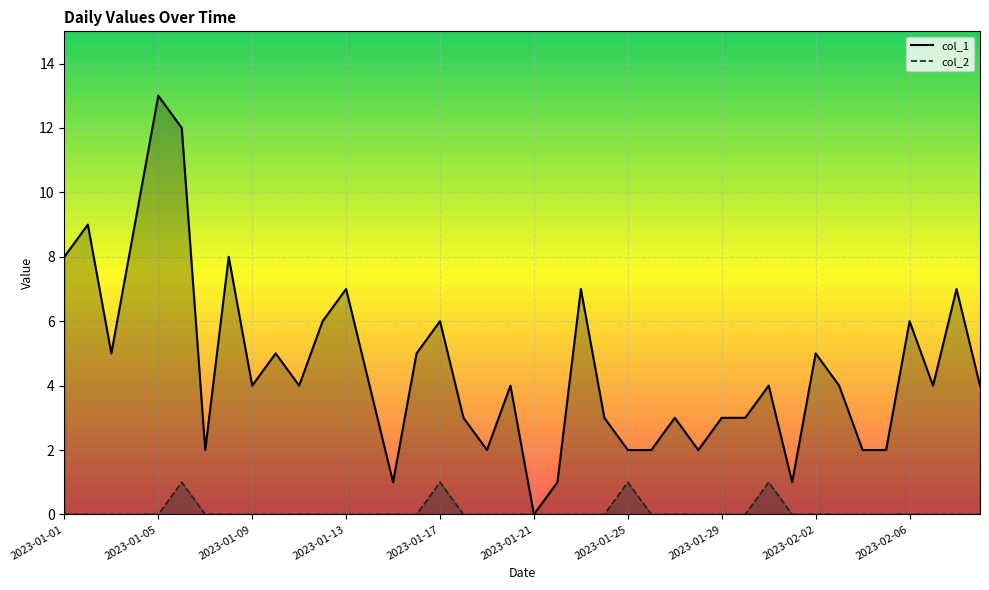

What are all the series names shown in the legend?

col_1, col_2